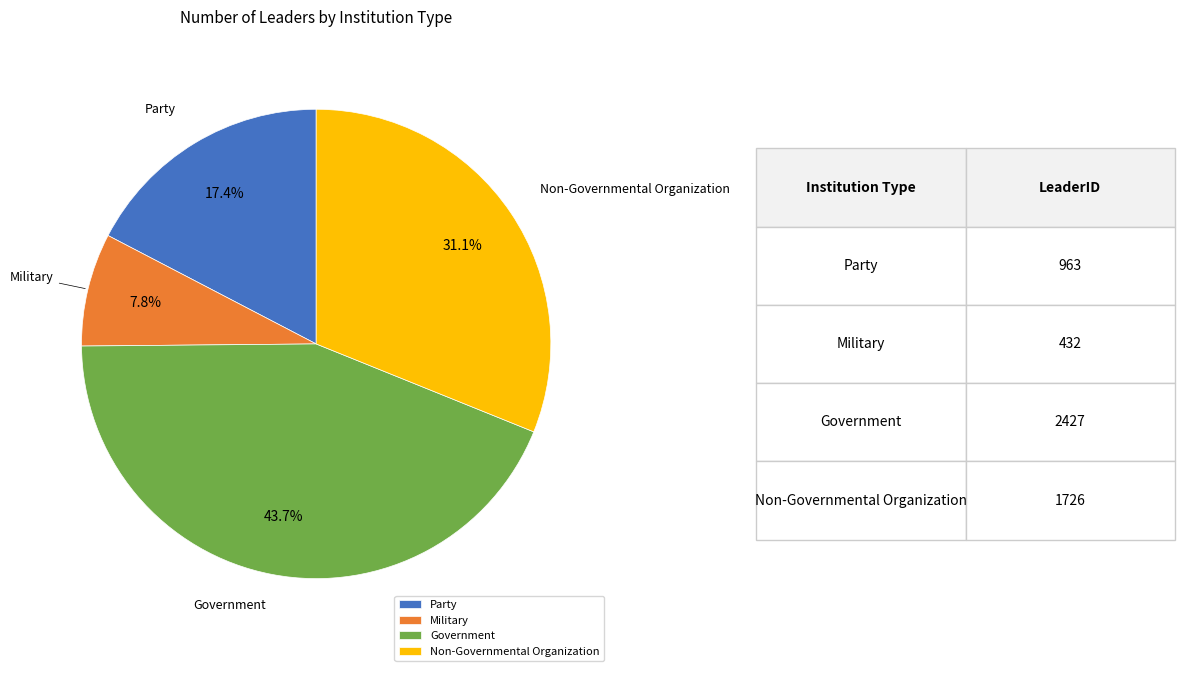

Which slice is the largest?

Government